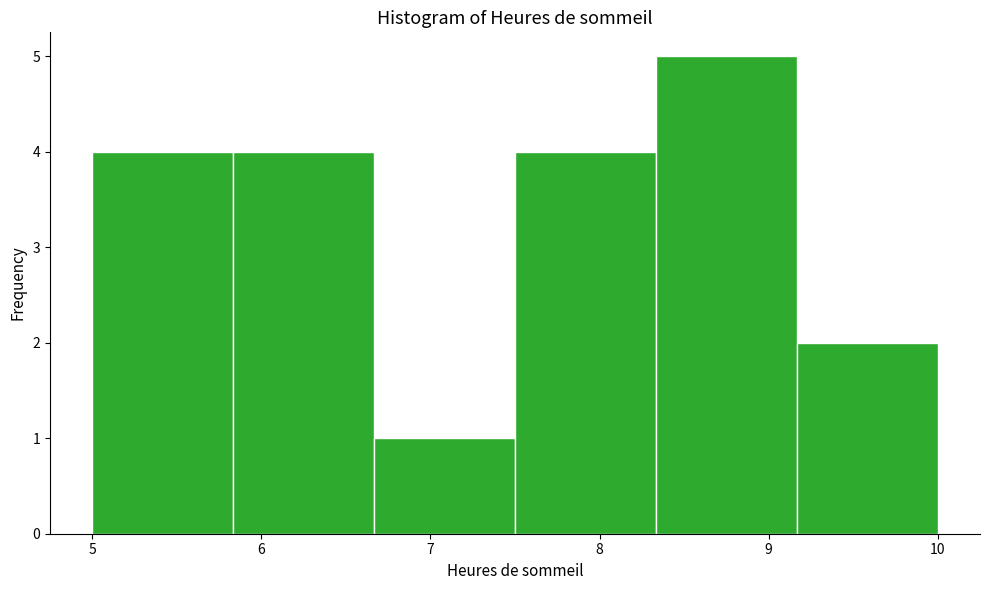

Reading left to right, transcribe this chart: for each bar, give the range it covers on the x-axis and its height. Neither the bar edges nor the heights are printed on the chart, so give them approximately, as read against the axes.

5.0 to 5.8: 4
5.8 to 6.7: 4
6.7 to 7.5: 1
7.5 to 8.3: 4
8.3 to 9.2: 5
9.2 to 10.0: 2